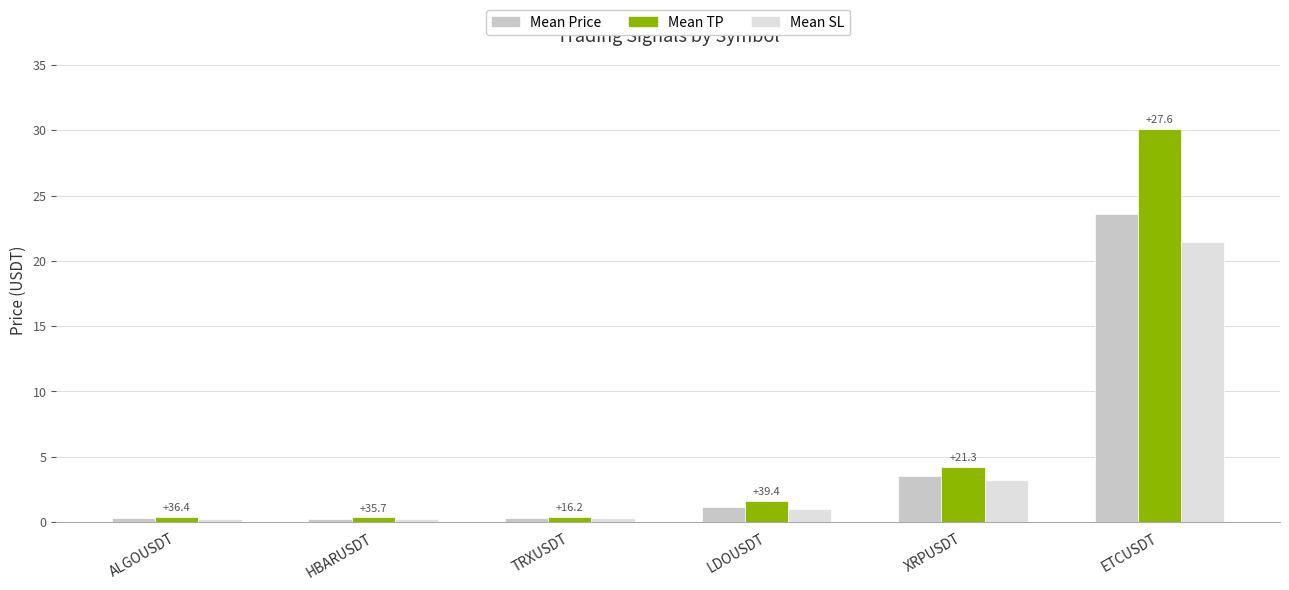

What is the difference between the Mean Price values at XRPUSDT and ETCUSDT?

20.1